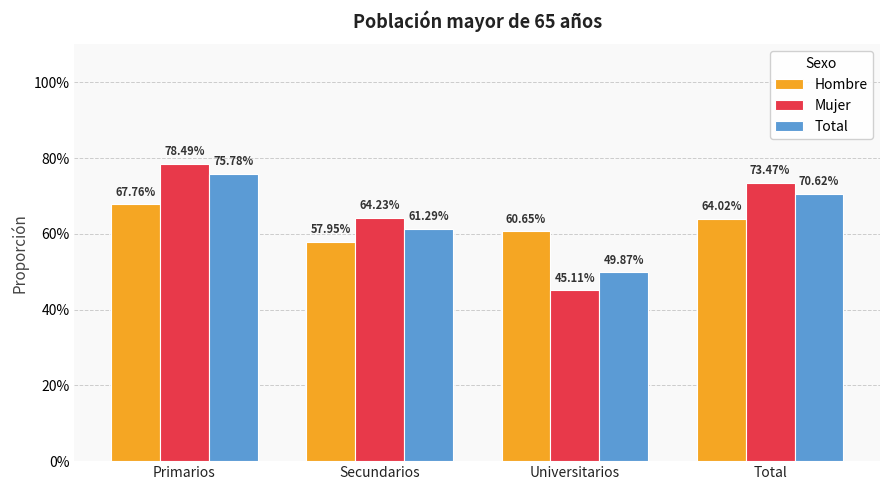

Does the chart contain any negative values?

No